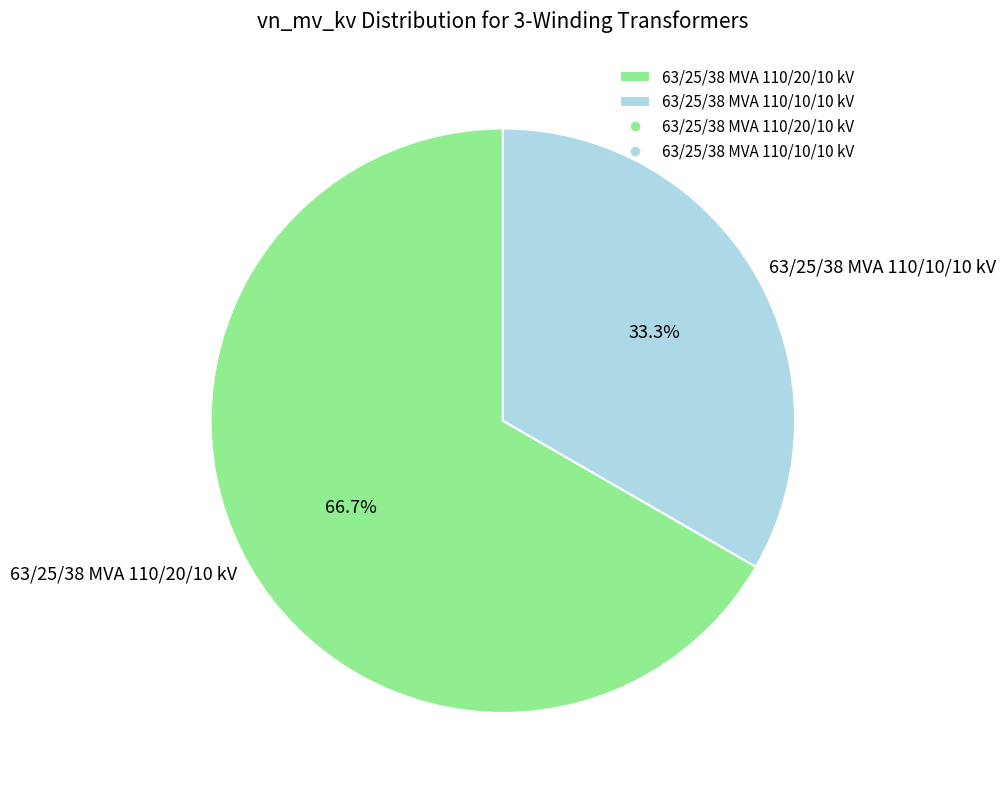

To the nearest percent, what portion does 63/25/38 MVA 110/20/10 kV represent?

67%